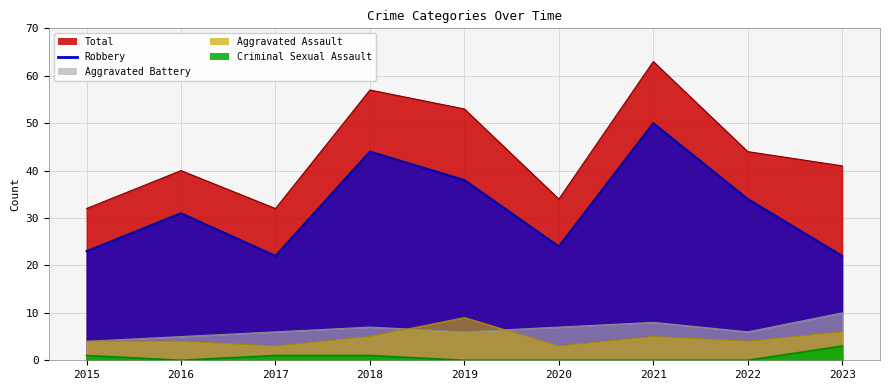

At 2022, list the series in order from largest to smallest.

Total, Robbery, Aggravated Battery, Aggravated Assault, Criminal Sexual Assault